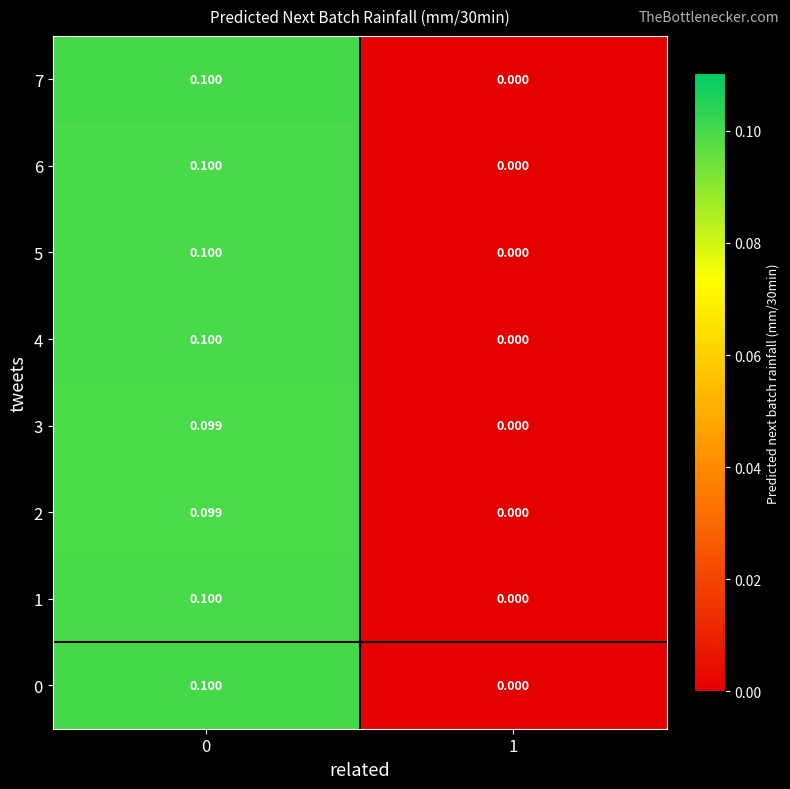

Is the value of 0 at 0 greater than the value of 5 at 1?

Yes